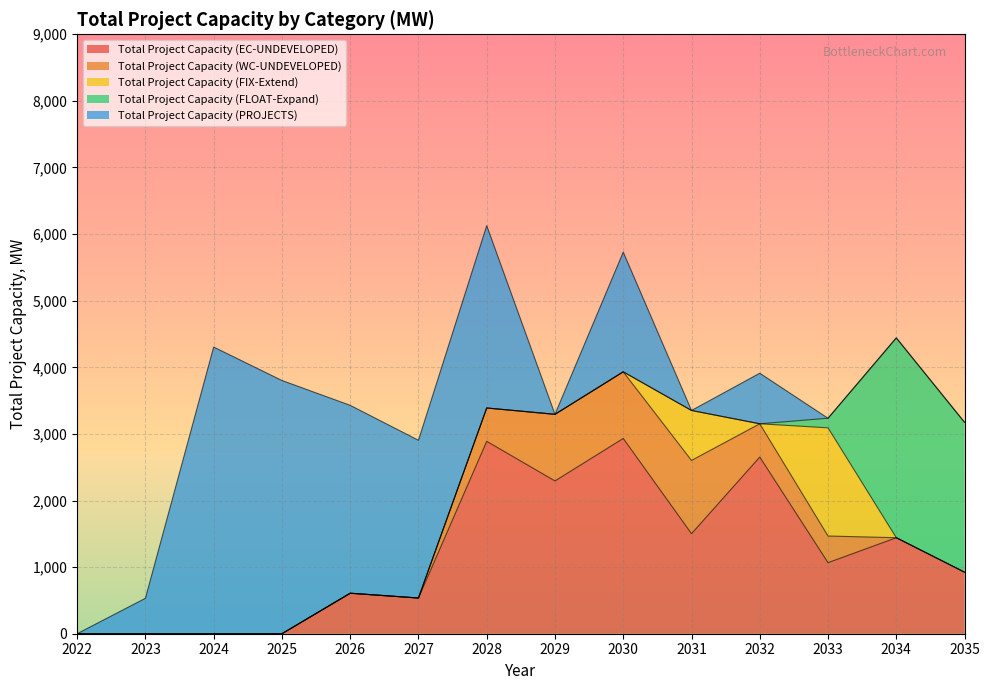

How many interior local peaks does the Total Project Capacity (FIX-Extend) series have?

2